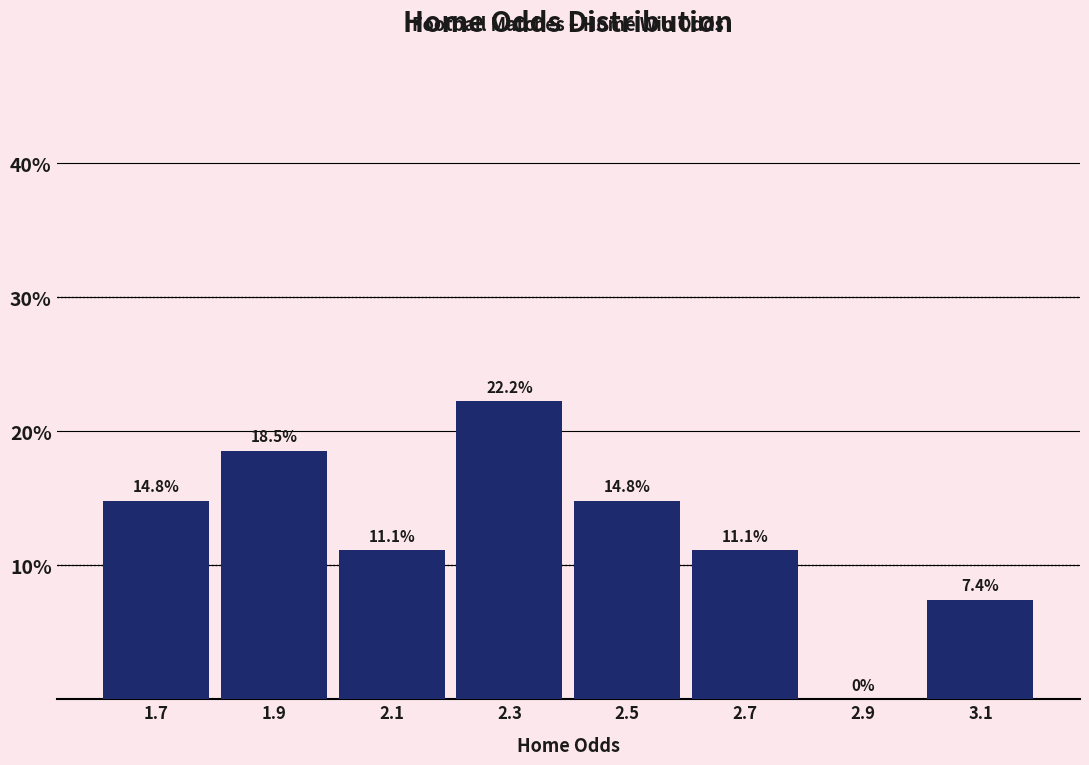

Reading left to right, list every bar in this chart as the range it spans on the x-axis followed by its height.

1.6 to 1.8: 14.8
1.8 to 2.0: 18.5
2.0 to 2.2: 11.1
2.2 to 2.4: 22.2
2.4 to 2.6: 14.8
2.6 to 2.8: 11.1
2.8 to 3.0: 0.0
3.0 to 3.2: 7.4